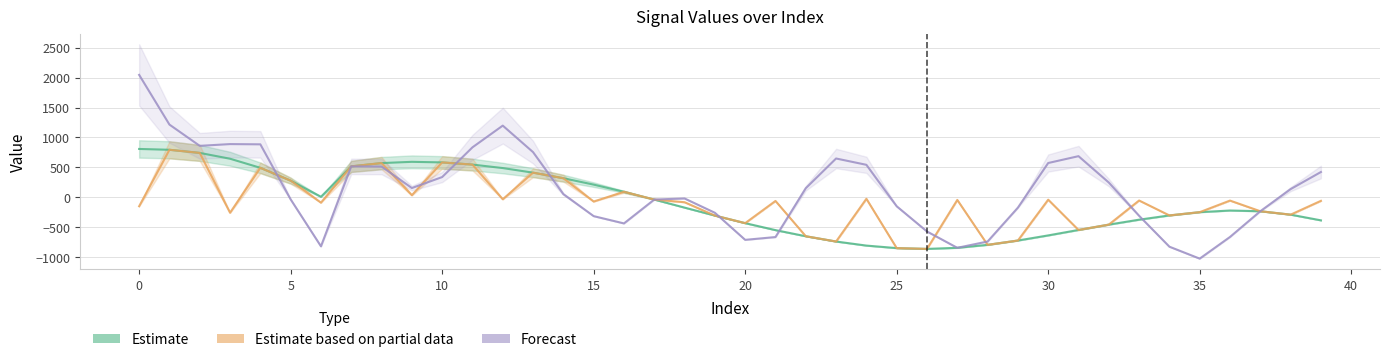

Reading right to left, extract all data points from this chart.

Estimate: -384.7	-289.6	-232.6	-220.6	-248.0	-302.5	-373.7	-456.0	-545.4	-636.3	-721.6	-793.9	-843.4	-861.7	-848.4	-806.3	-738.4	-650.3	-548.0	-431.5	-305.1	-172.2	-37.5	92.2	211.9	318.8	411.6	488.6	546.6	582.9	592.7	571.6	516.8	9.0	278.1	492.7	644.3	741.5	793.8	807.6
Estimate based on partial data: -58.9	-289.6	-232.6	-54.6	-248.0	-302.5	-53.3	-456.0	-545.4	-39.6	-721.6	-793.9	-43.8	-861.7	-848.4	-24.7	-738.4	-650.3	-60.8	-431.5	-305.1	-82.0	-37.5	92.2	-70.4	318.8	411.6	-32.6	546.6	582.9	35.6	571.6	516.8	-89.5	278.1	492.7	-257.8	741.5	793.8	-149.4
Forecast: 422.5	136.9	-232.6	-662.1	-1024.1	-824.8	-308.7	246.7	687.2	572.8	-172.8	-738.2	-843.4	-570.9	-149.7	542.7	648.3	151.8	-663.8	-710.6	-258.3	-19.3	-37.5	-436.1	-314.3	53.1	754.4	1197.4	834.7	338.3	154.7	514.1	516.8	-818.7	-34.7	884.7	888.9	859.6	1214.5	2045.0